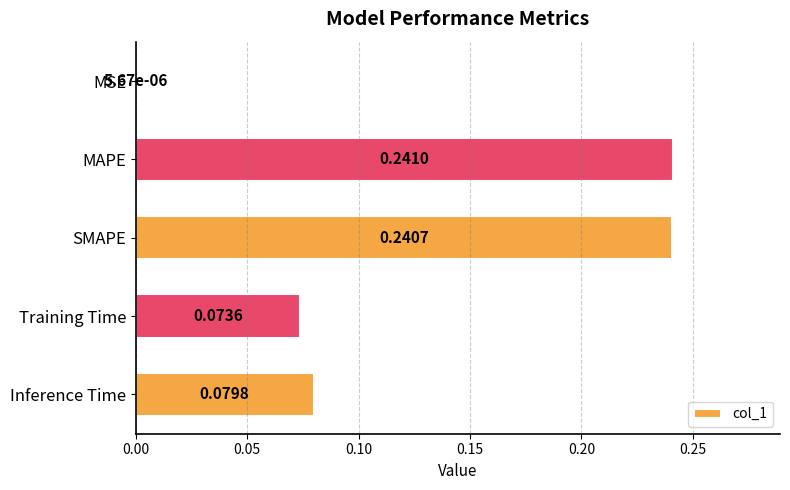

Where is the data nearest to the value 0?

MSE